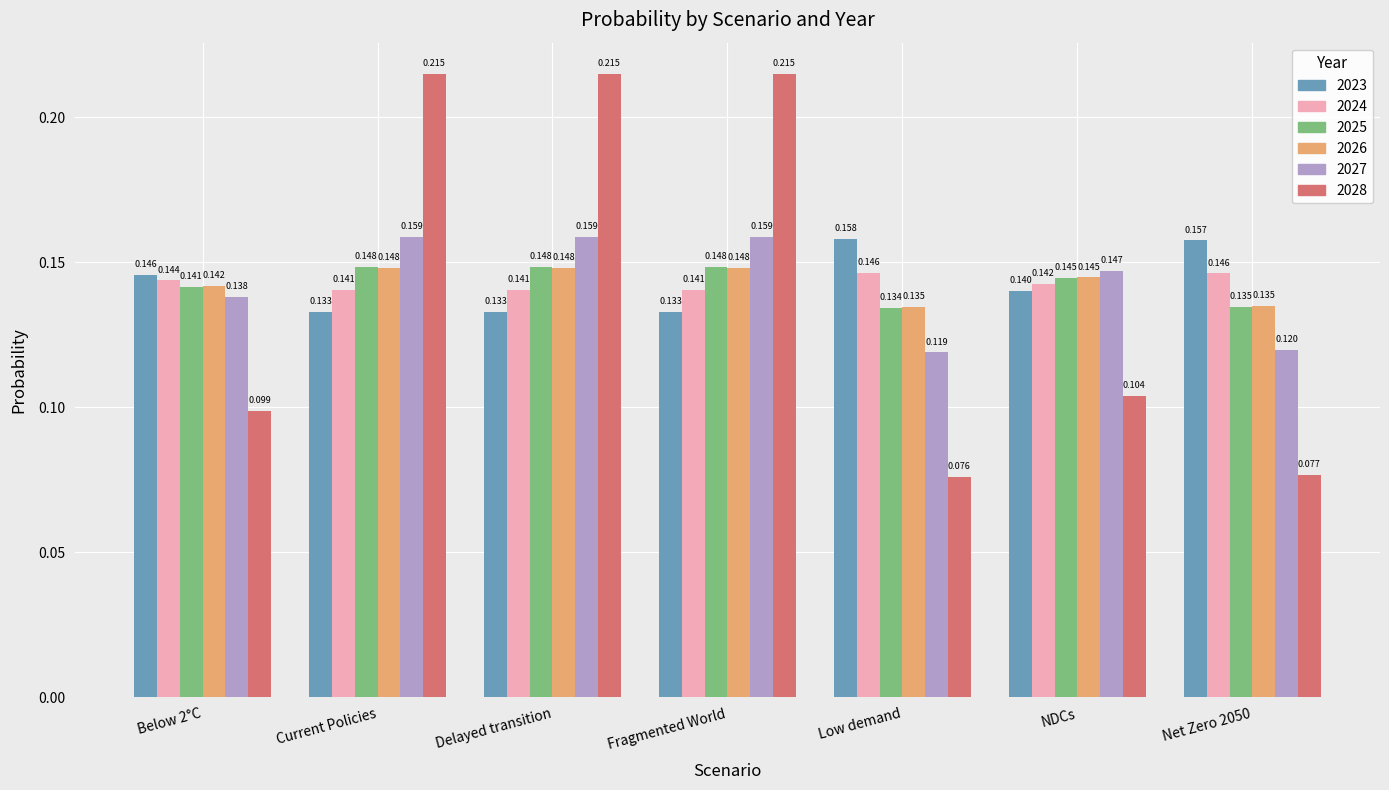

Is the value of 2024 at NDCs greater than the value of 2027 at Current Policies?

No